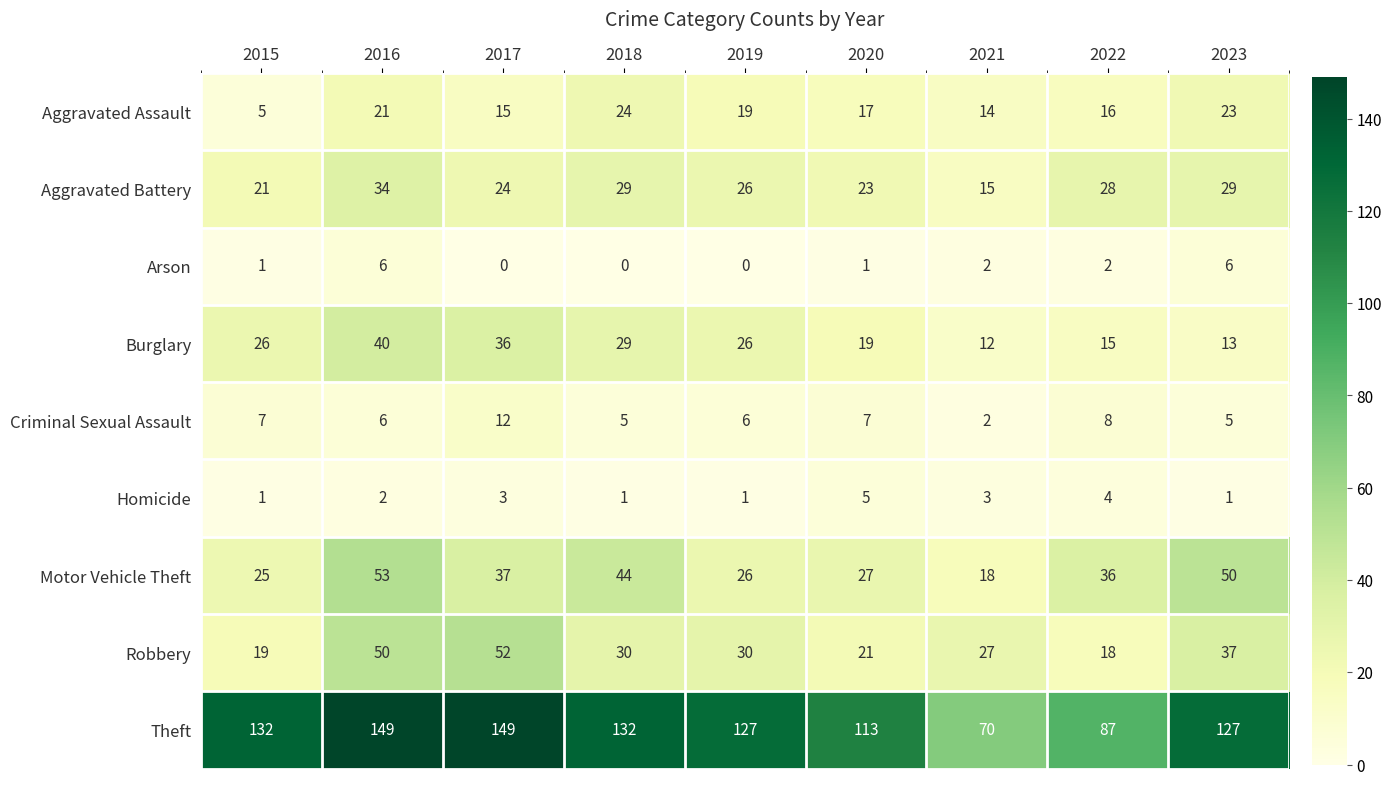

At how many categories does at least one series exceed 62?

9